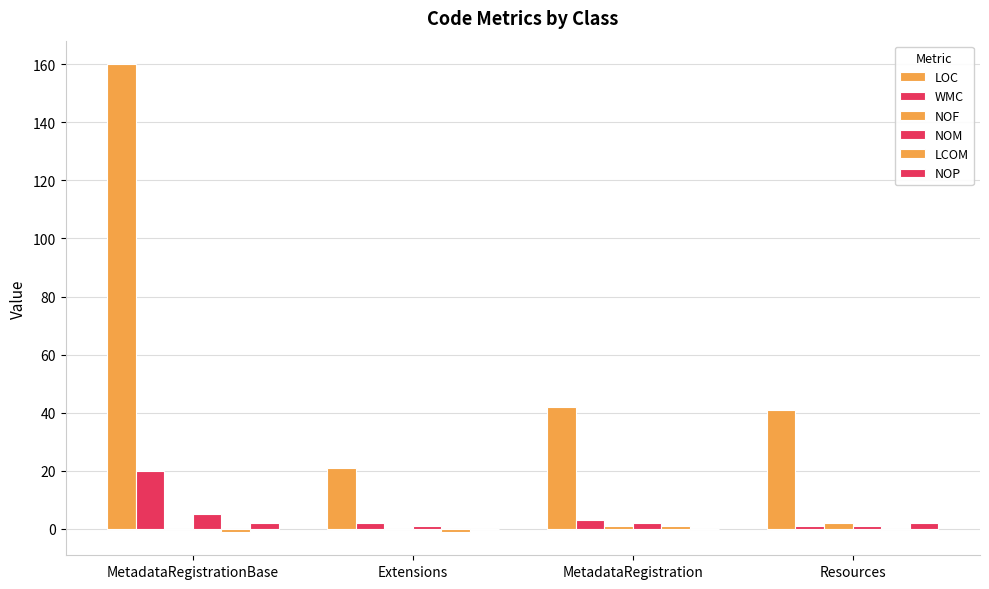

Count the number of categories in the chart.

4